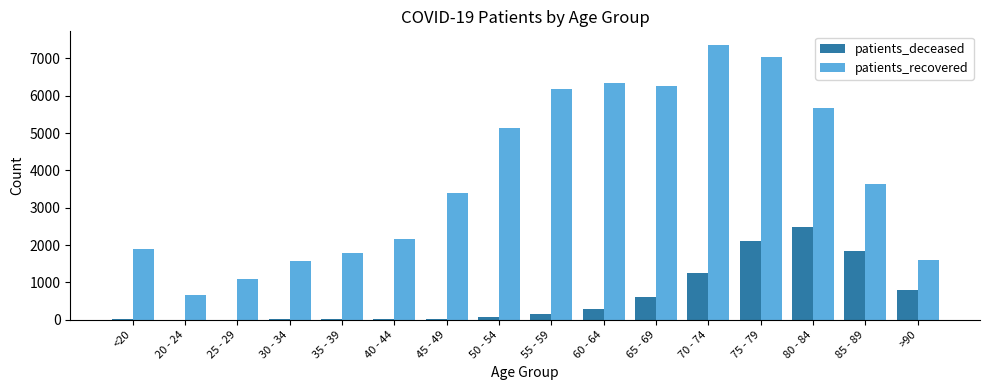

How many distinct data groups are displayed?

2